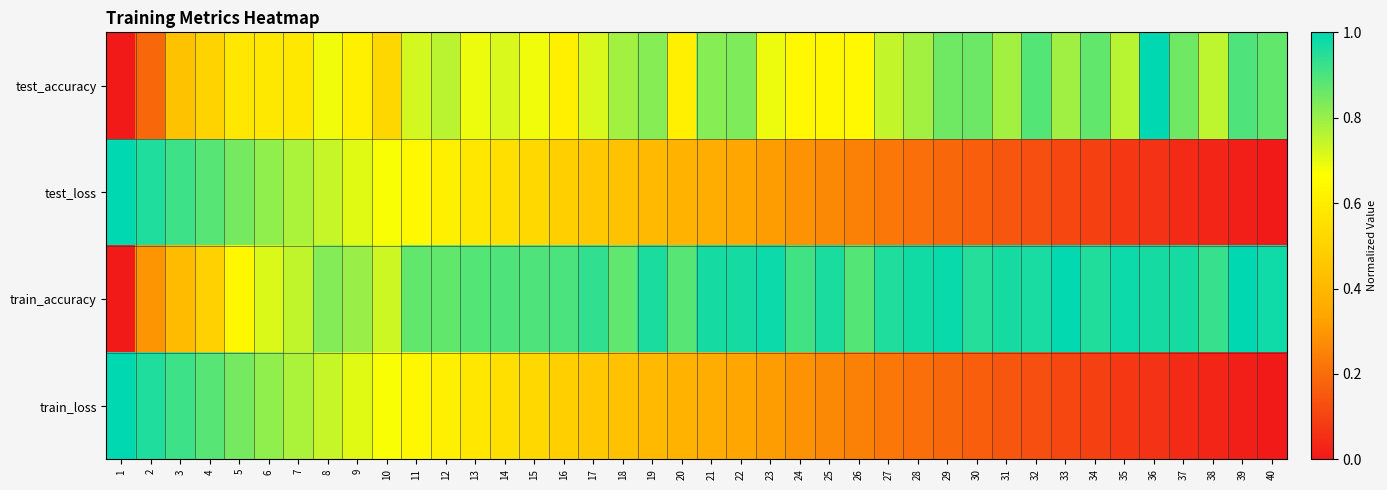

At which category does the chart reach its peak across all series?

36